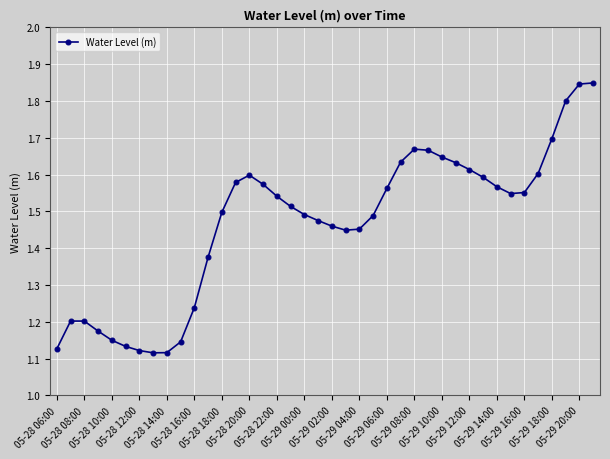

What is the difference between the second highest and minimum values?

0.7